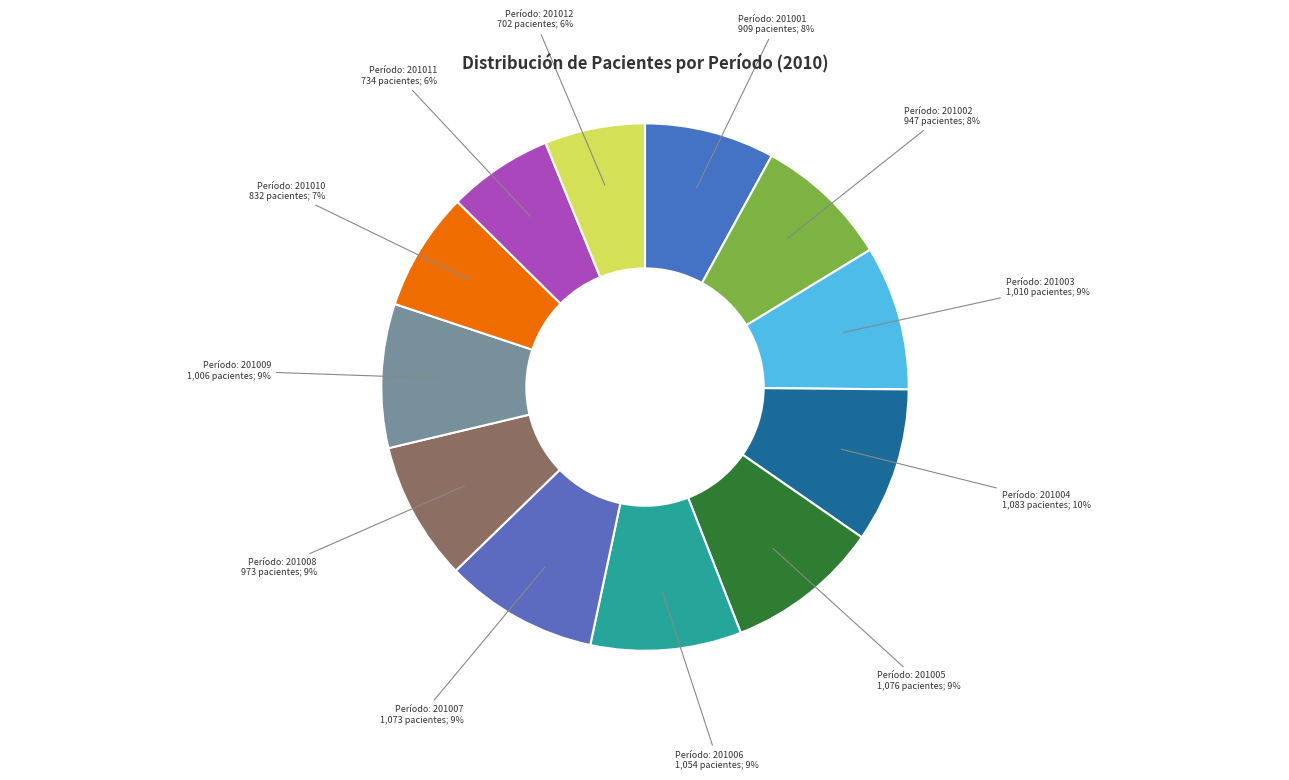

How many slices are in this pie chart?

12